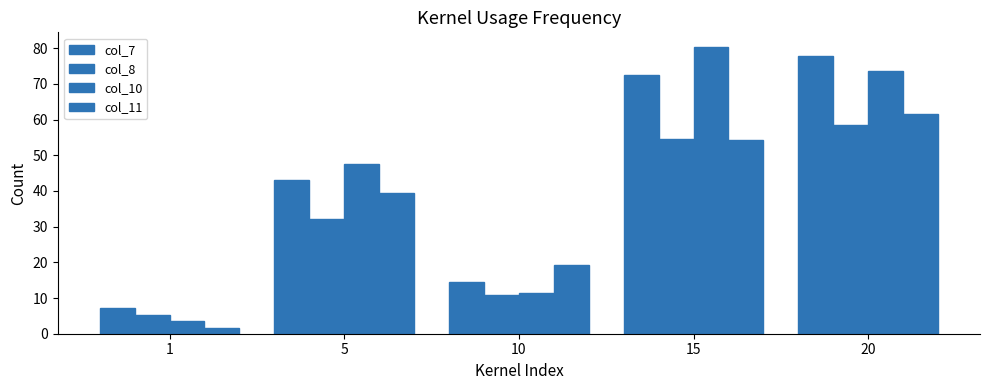

Which series changed the most between 1 and 20?

col_7